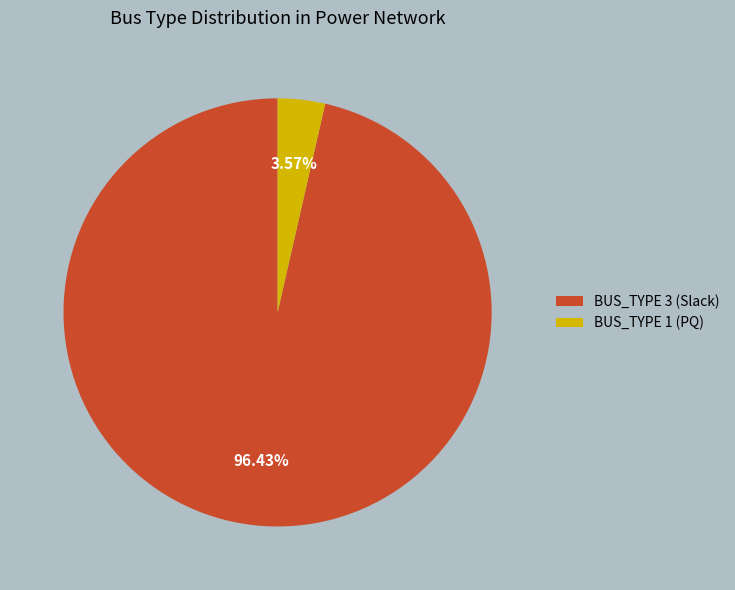

What is the majority slice?

BUS_TYPE 3 (Slack)